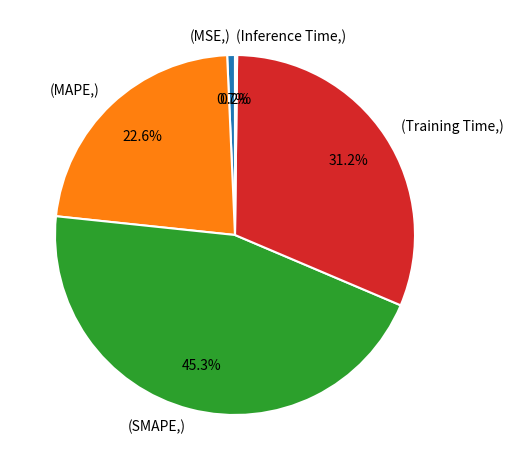

Which slice is the largest?

(SMAPE,)